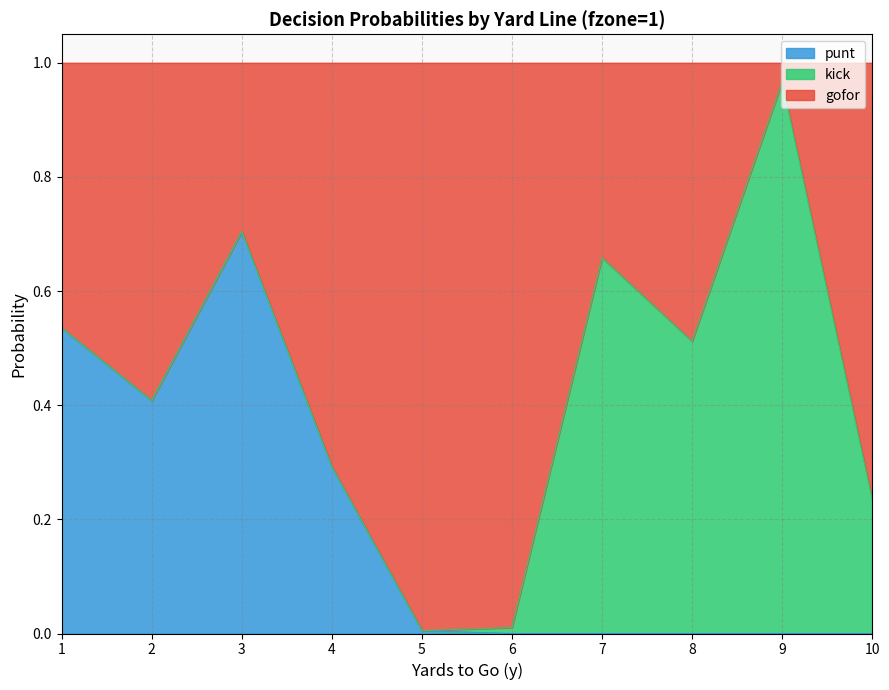

Is it true that punt equals 0.3 at 1?

False